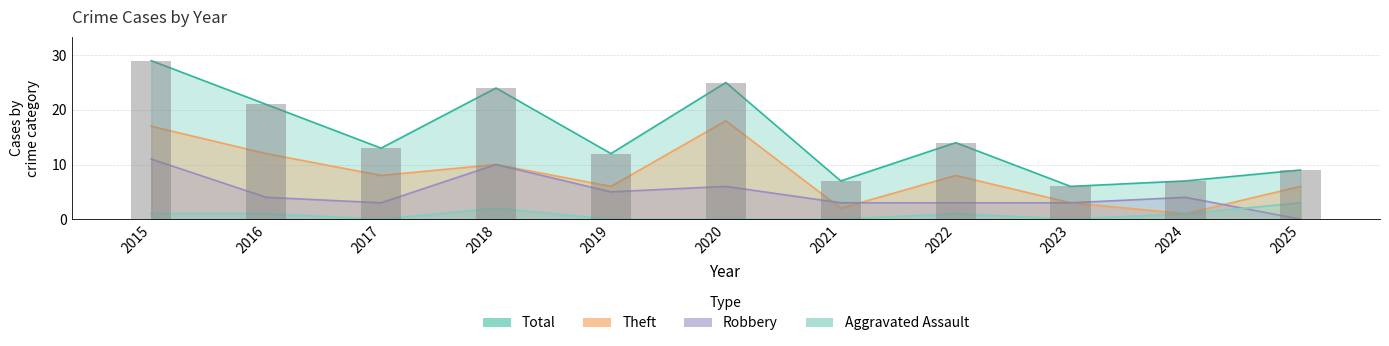

Rank the categories by value from lowest to highest.

2023, 2021, 2024, 2025, 2019, 2017, 2022, 2016, 2018, 2020, 2015